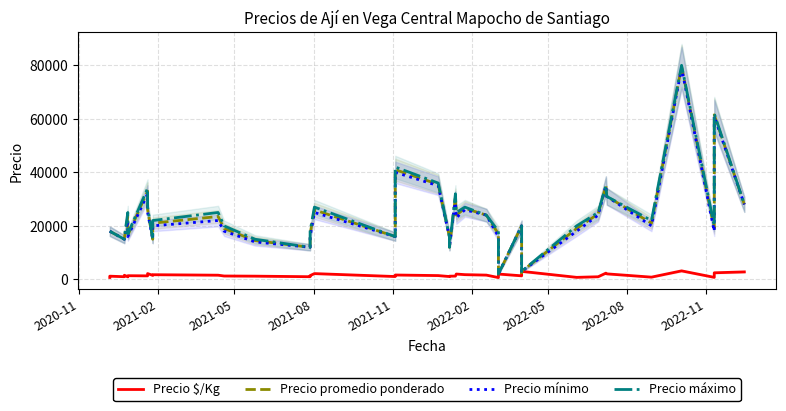

What is the minimum value shown in the chart?

680